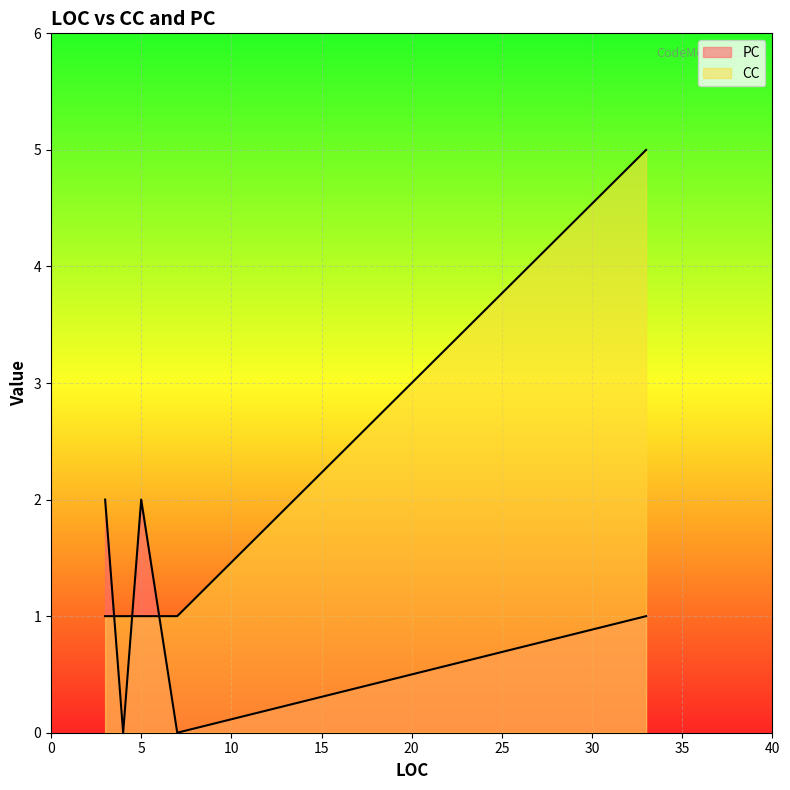

At which category is the sum across all series the highest?

33